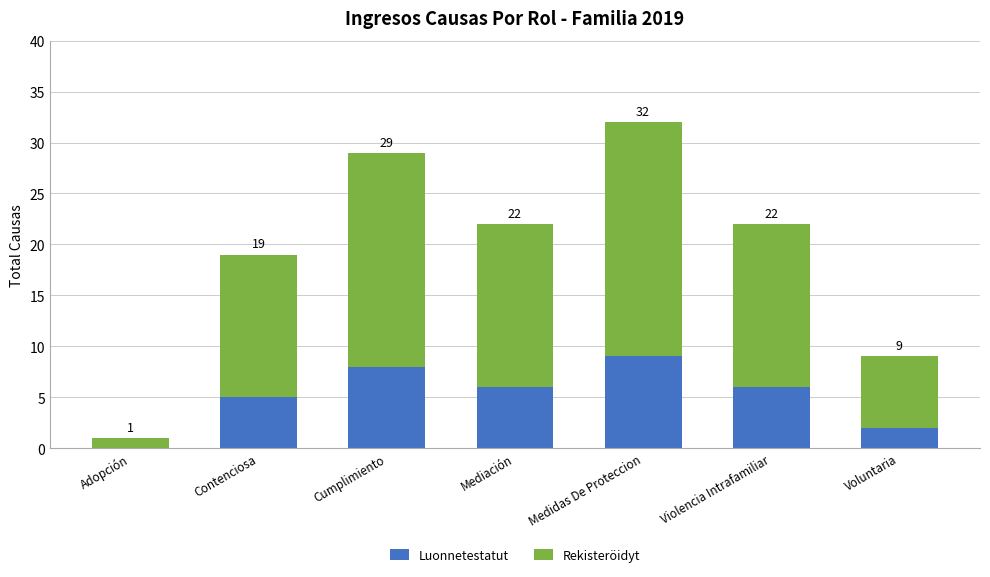

What position from the left is Violencia Intrafamiliar?

6